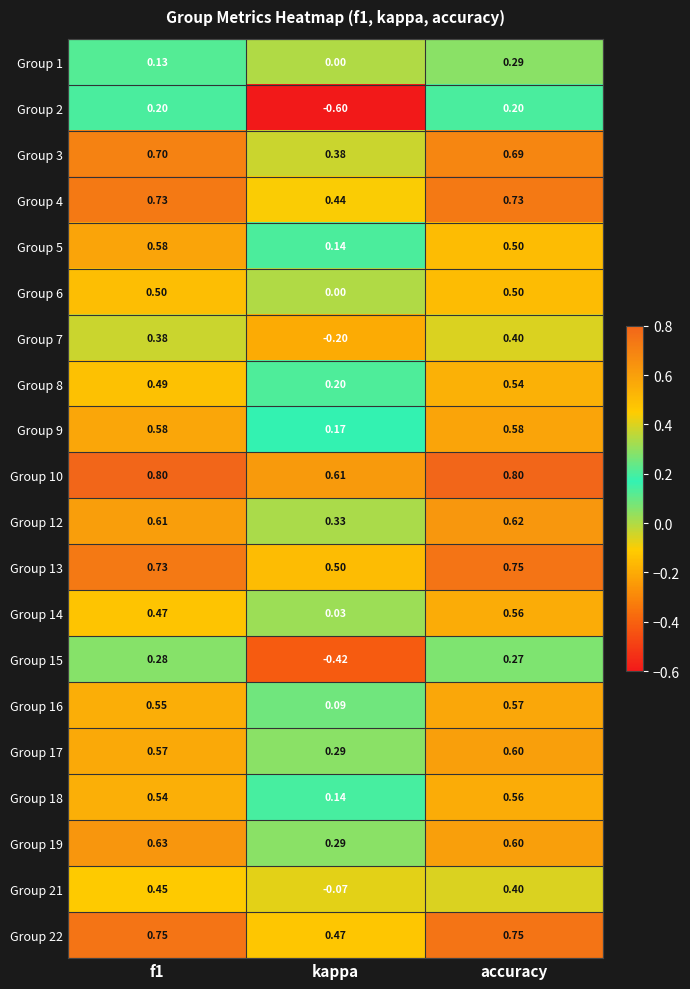

At which label is Group 10 closest to 0?

kappa